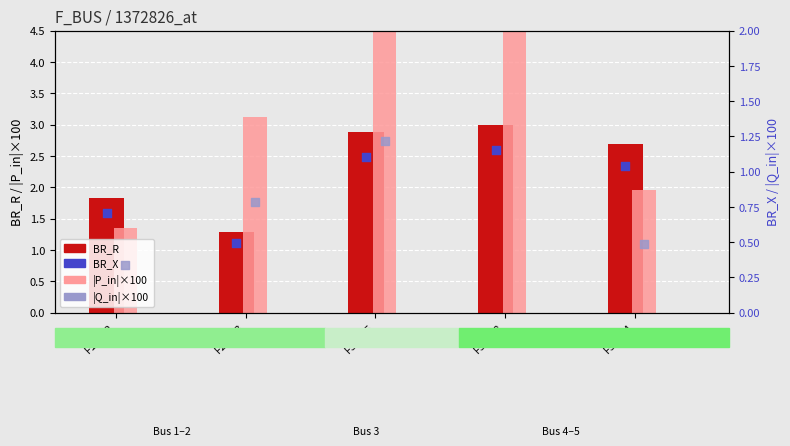

Is the value of BR_X at F2→T3 greater than the value of BR_R at F3→T5?

No